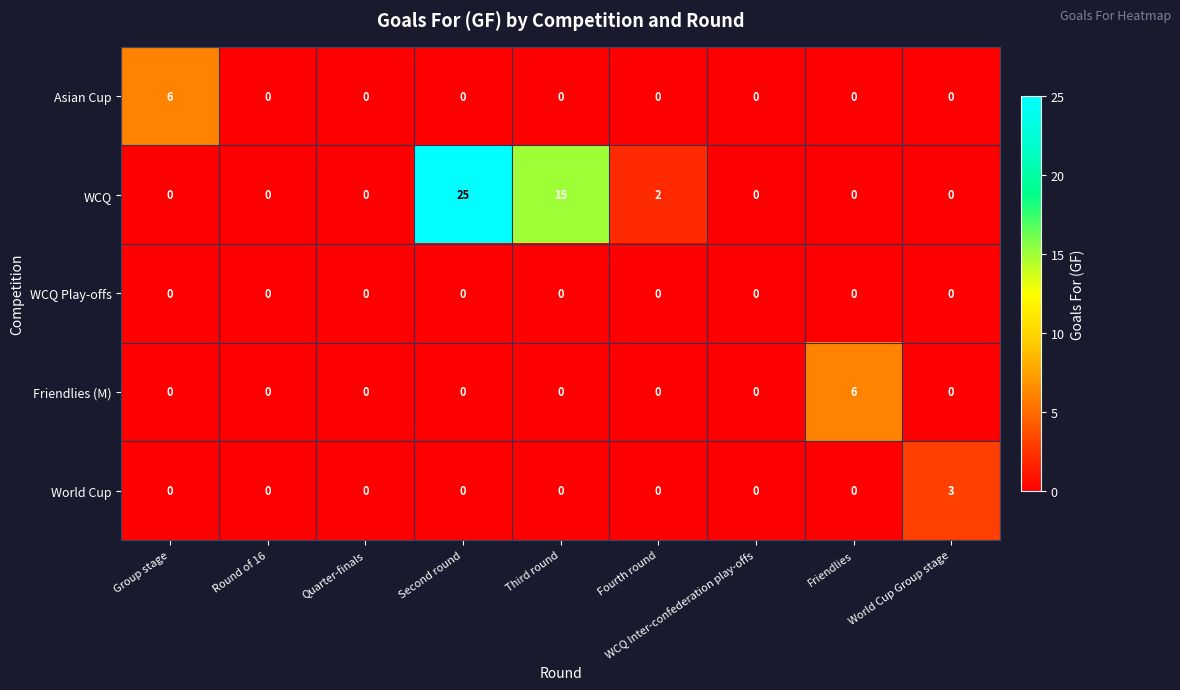

At how many categories does at least one series exceed 11?

2